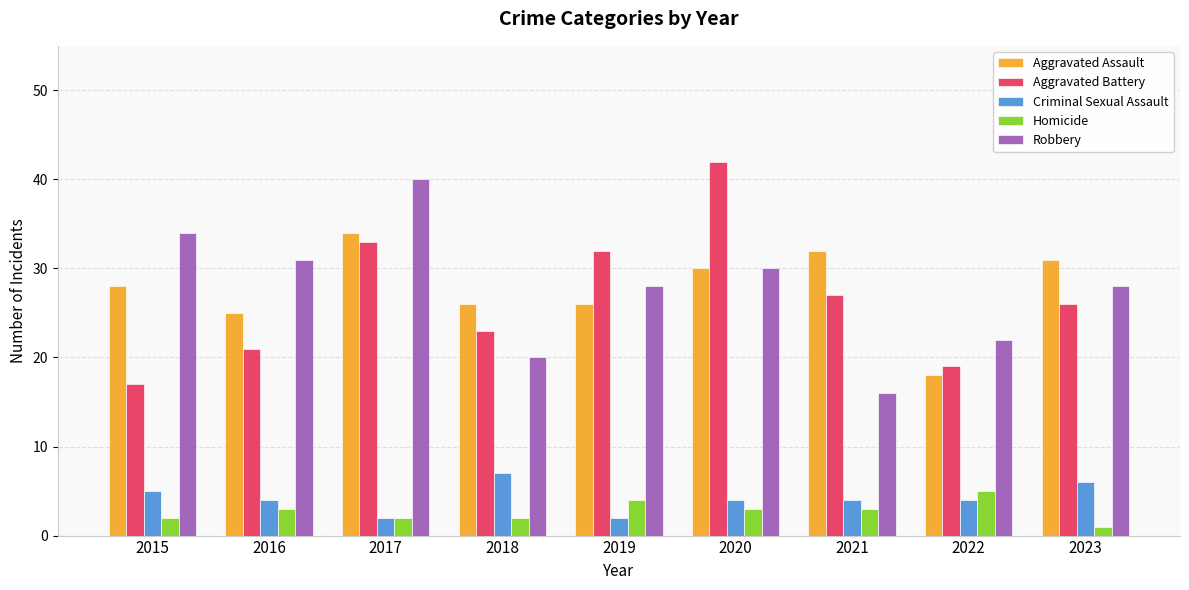

Between 2015 and 2020, which series saw the biggest shift?

Aggravated Battery